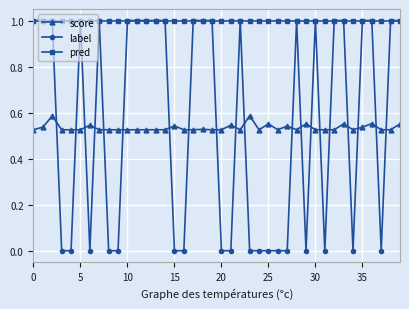

Does the chart display data point markers on the line(s)?

Yes